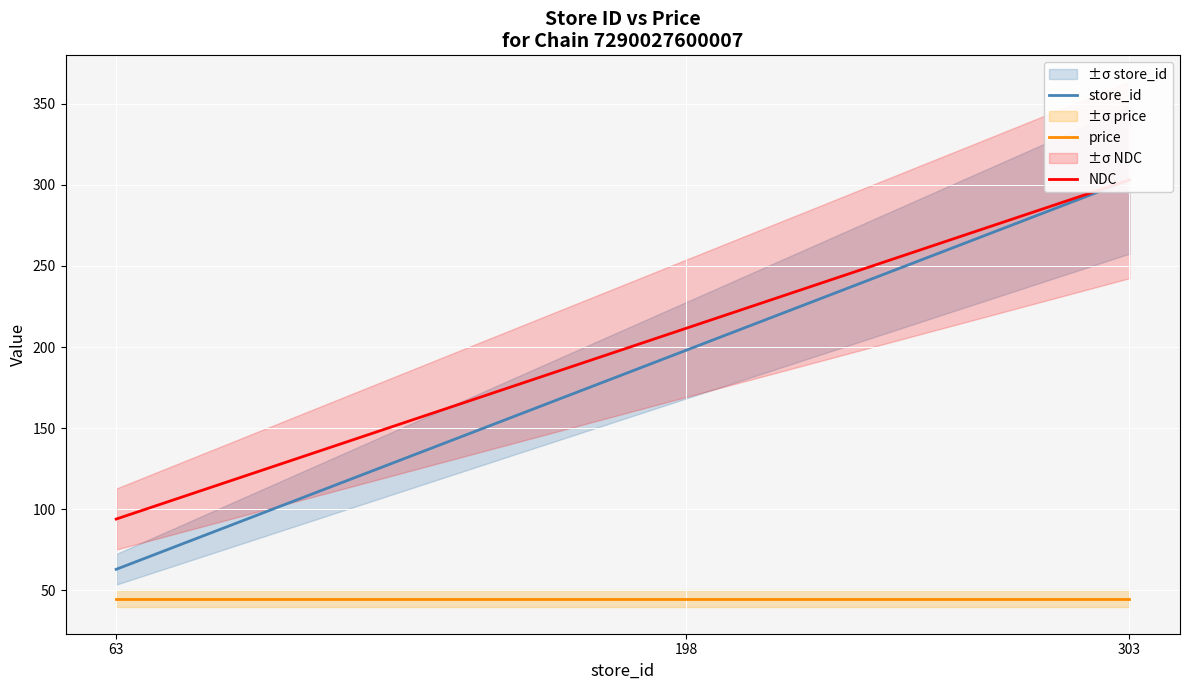

Where is store_id nearest to the value 183?

198